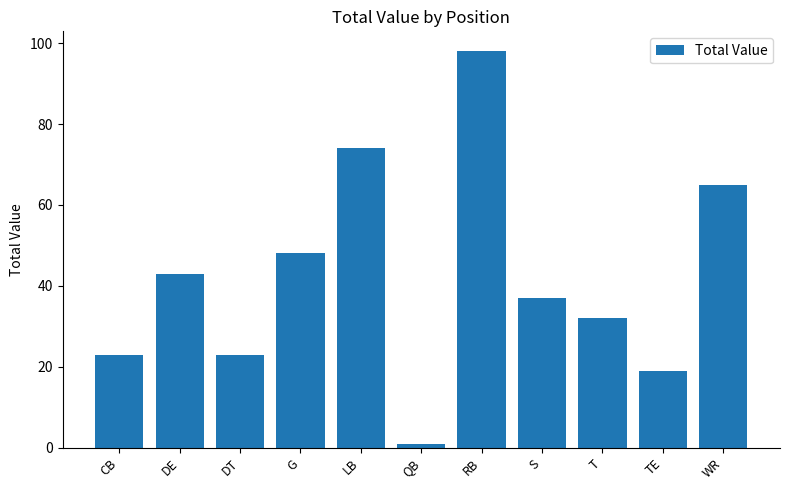

What position from the left is CB?

1